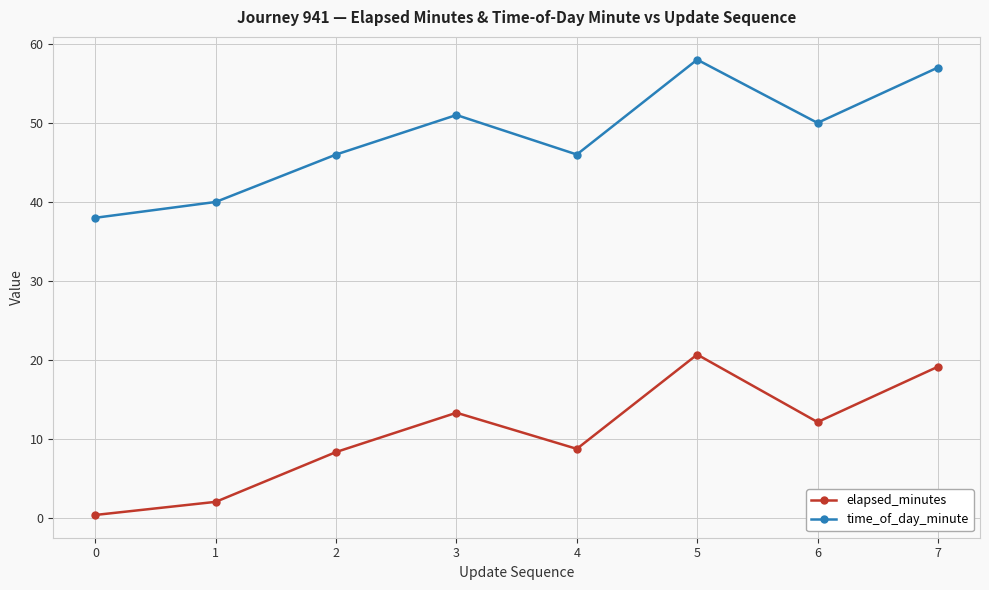

True or false: time_of_day_minute has a value of 58.0 at 5.

True